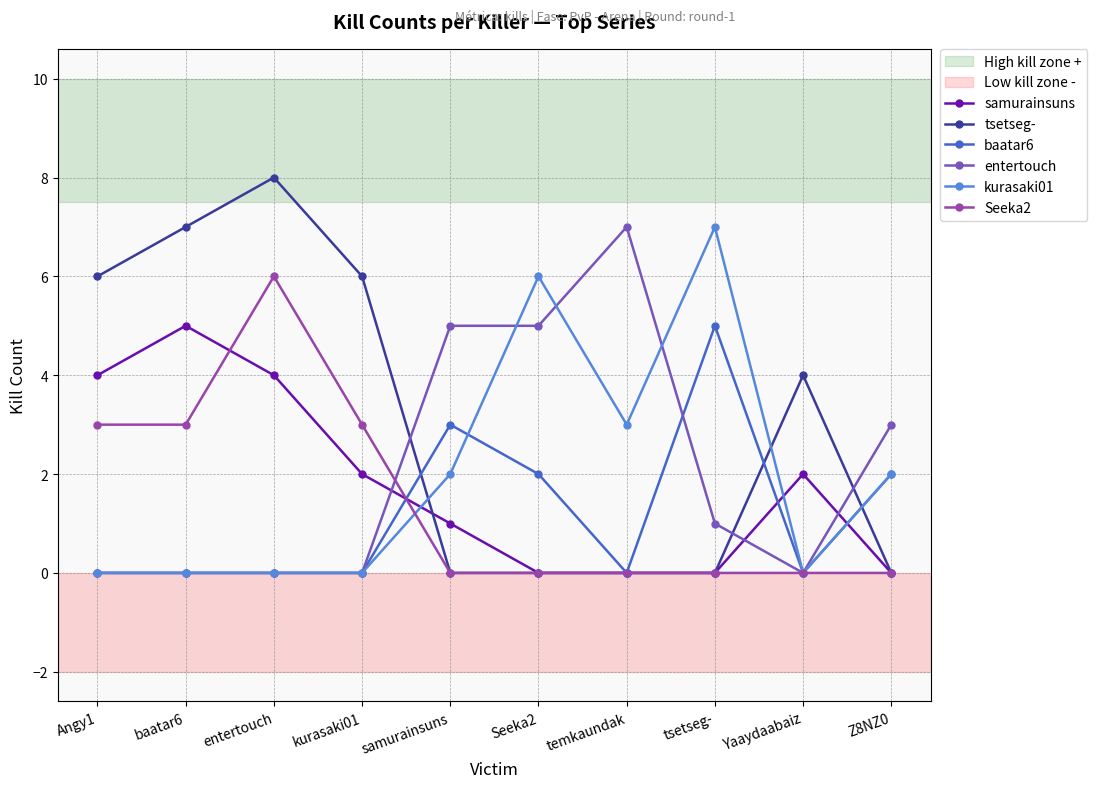

True or false: kurasaki01 and Seeka2 intersect in this chart.

True